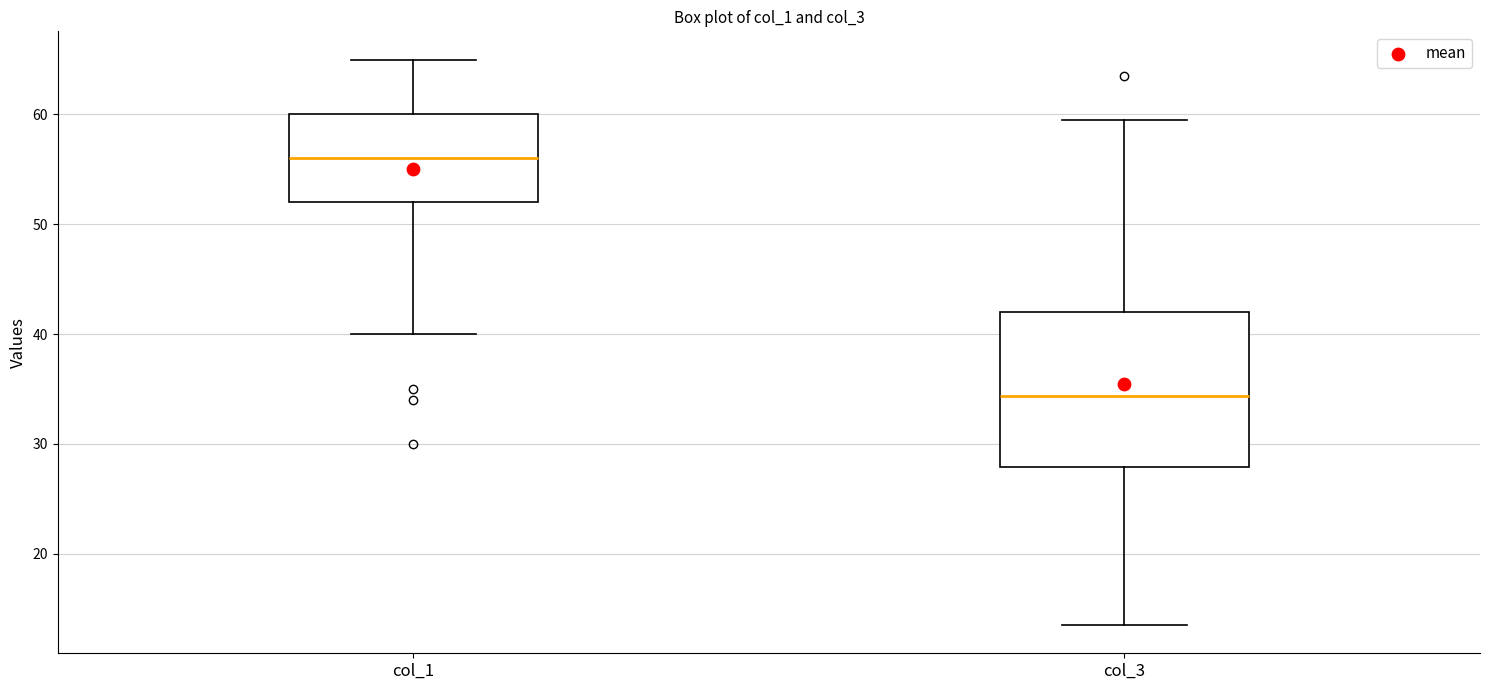

Which box's median line is the lowest?

col_3